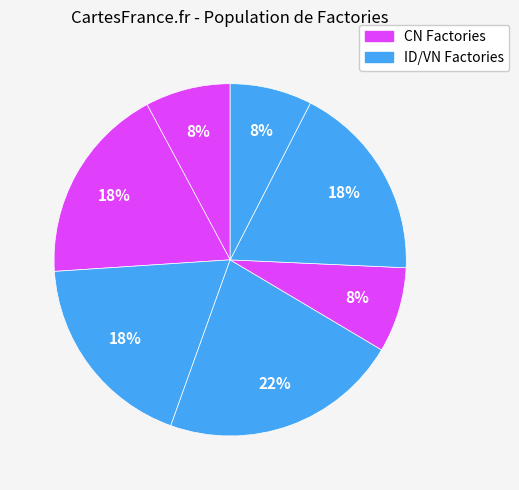

Is there a majority slice in this chart?

No